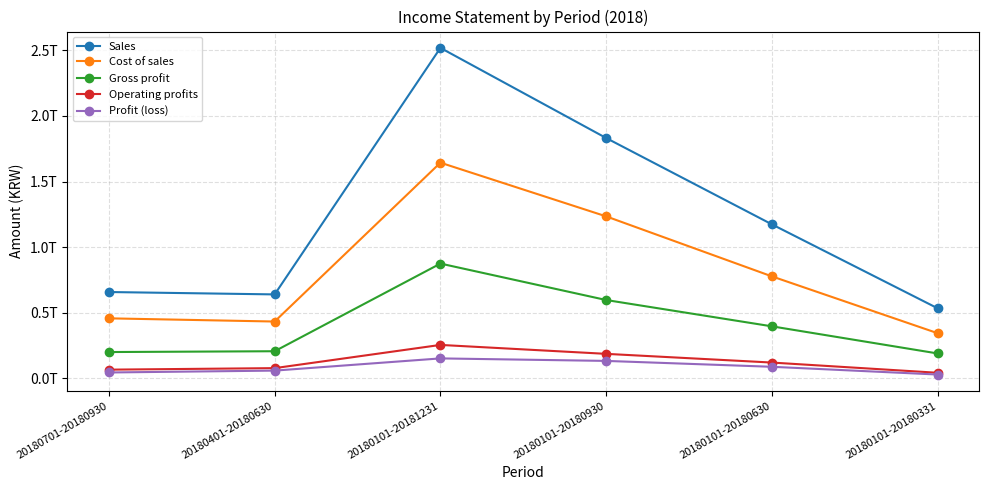

How many values in the Sales series exceed 1173590129795?

2